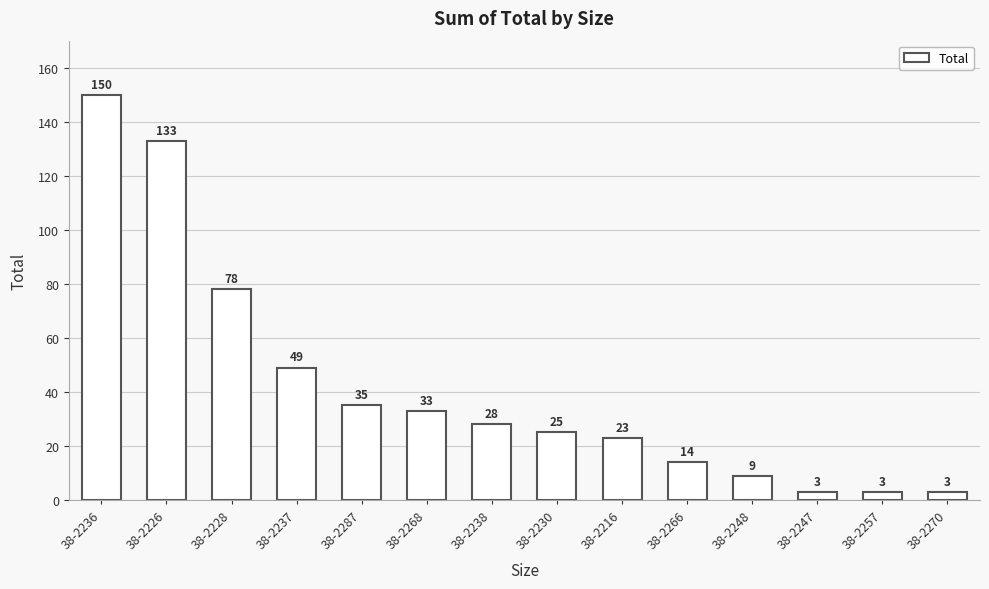

What is the change in value from 38-2216 to 38-2266?

-9